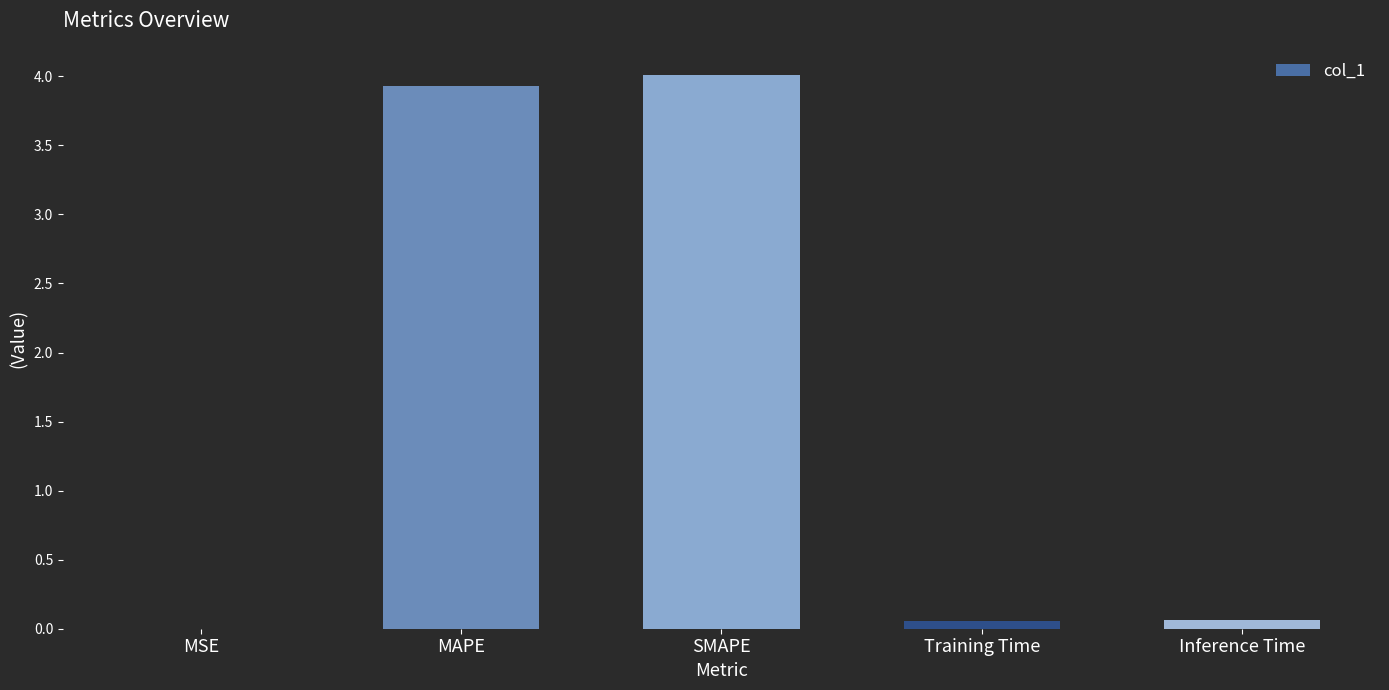

The chart shows a value of 5.7 at MAPE. True or false?

False